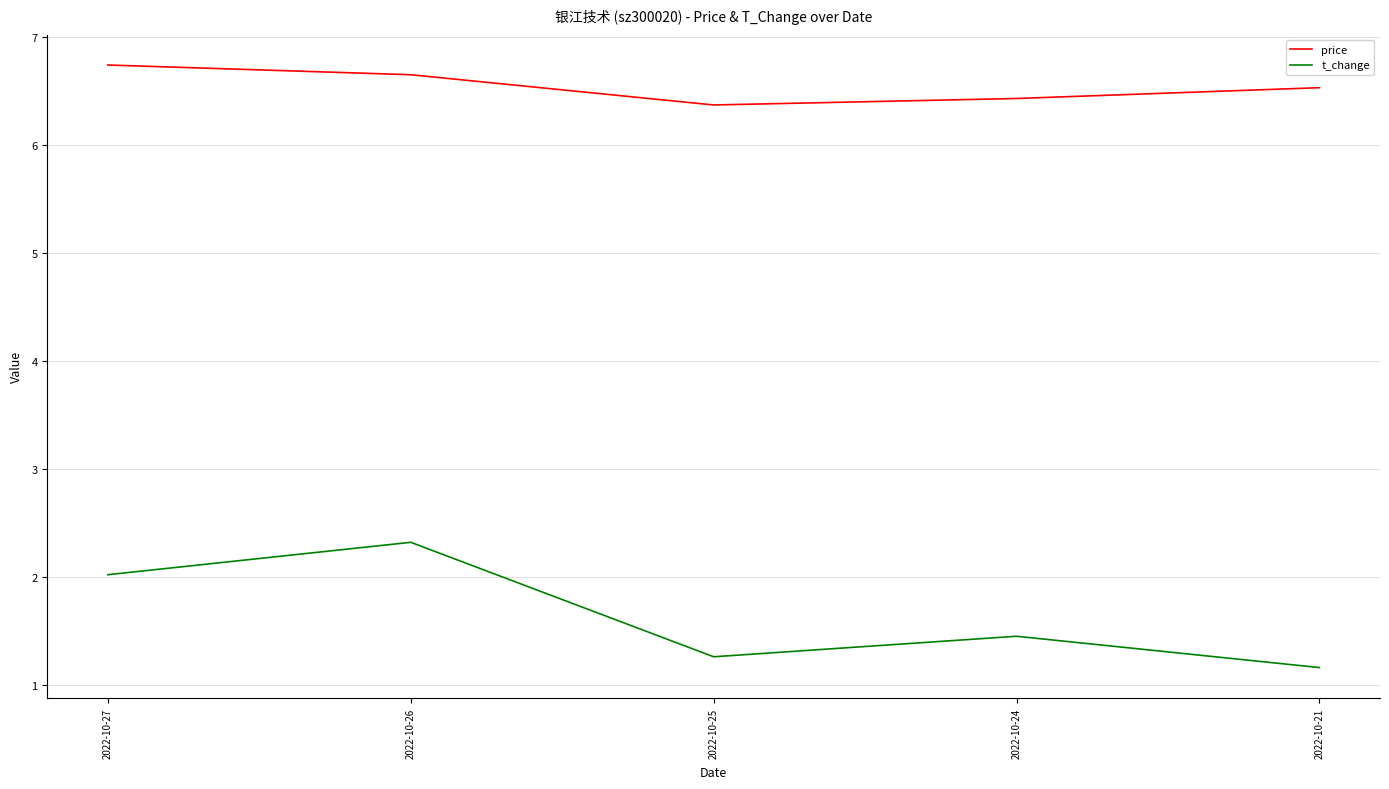

Which series has the largest total across all categories?

price